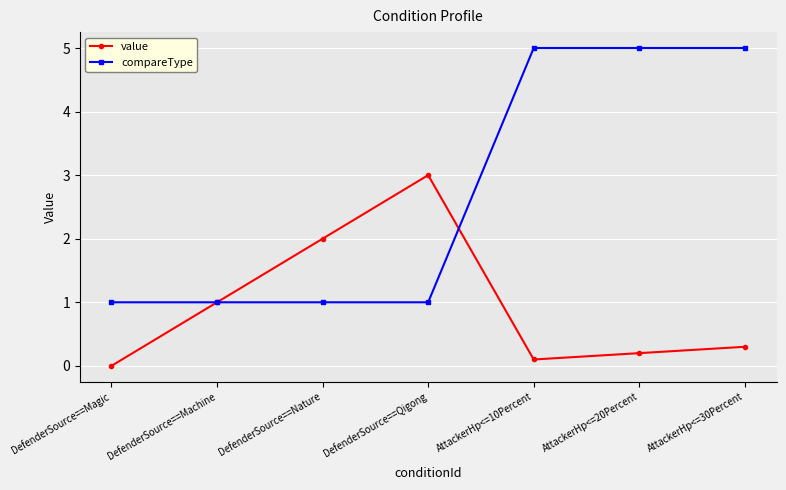

True or false: value and compareType intersect in this chart.

True